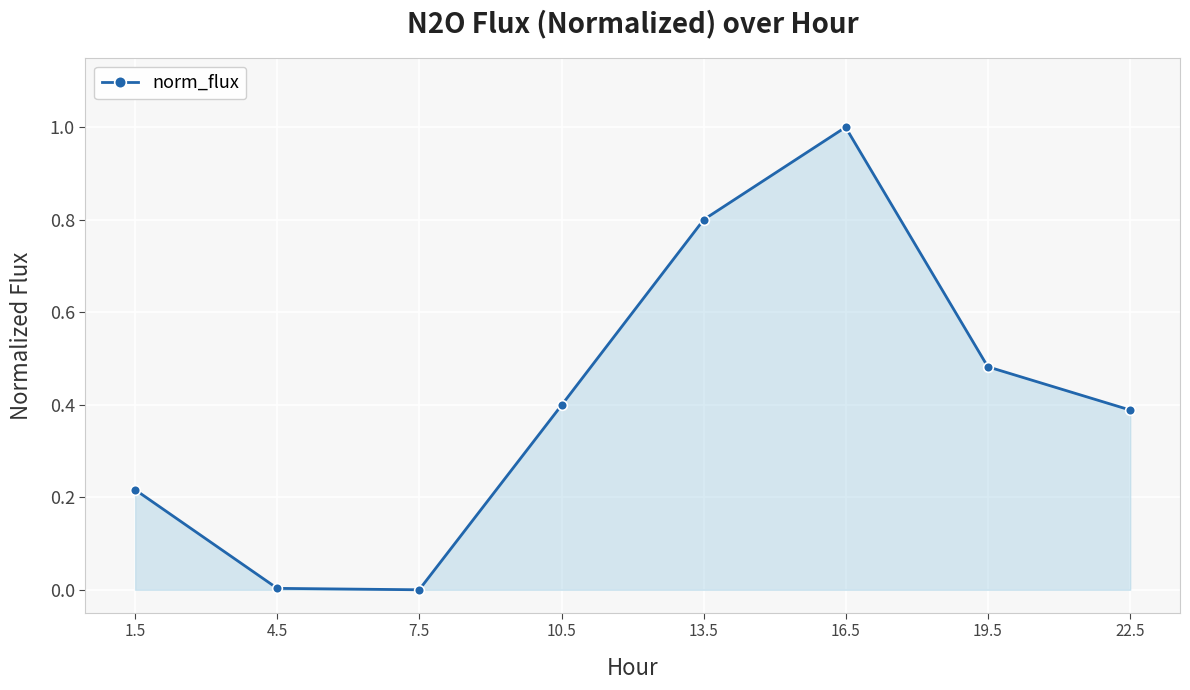

What is the difference between the maximum and minimum values?

1.0